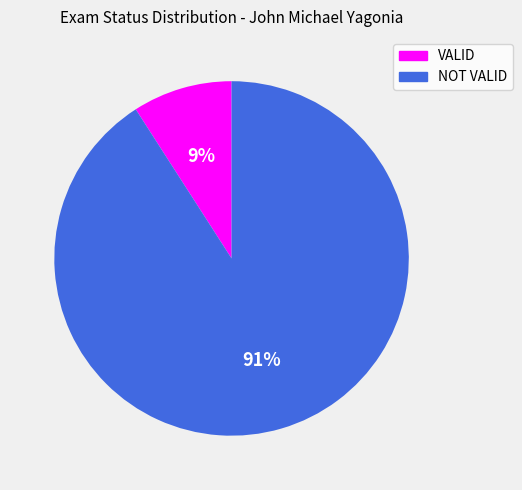

Is the sum of NOT VALID and VALID greater than half?

Yes